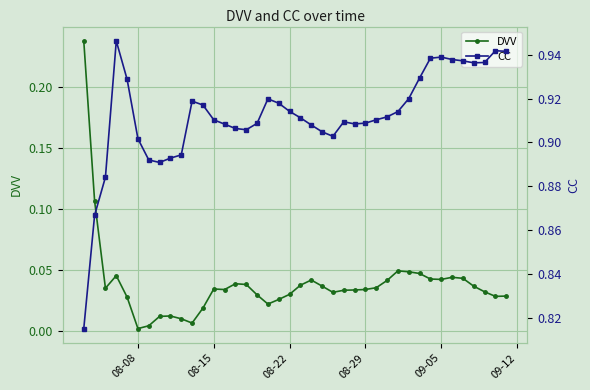

Rank the series by their maximum value, from highest to lowest.

CC, DVV